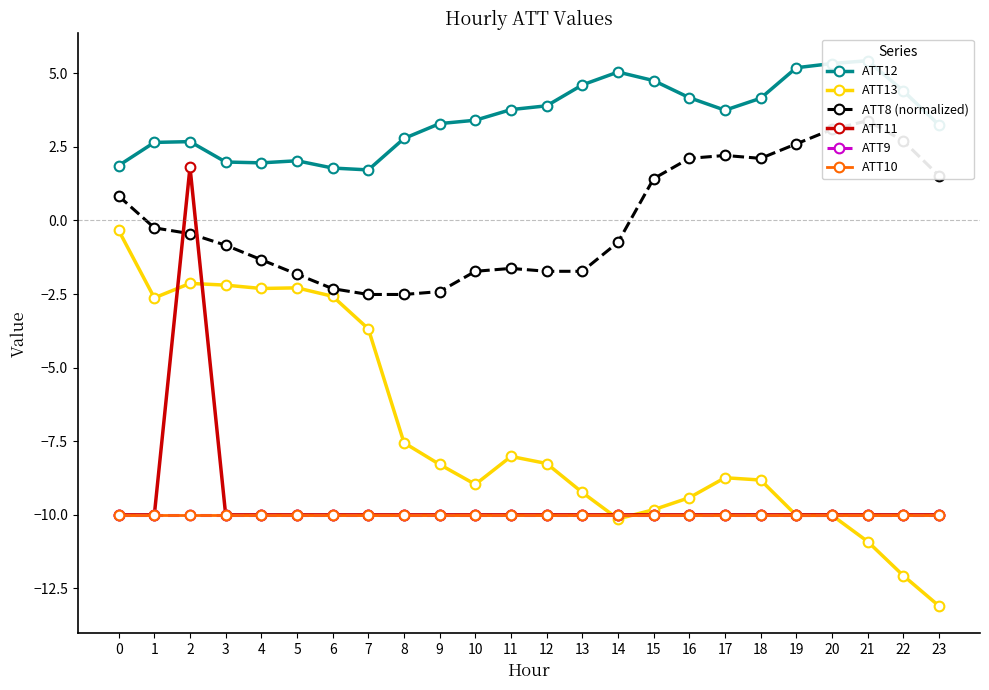

Which category has the highest value across all series?

21